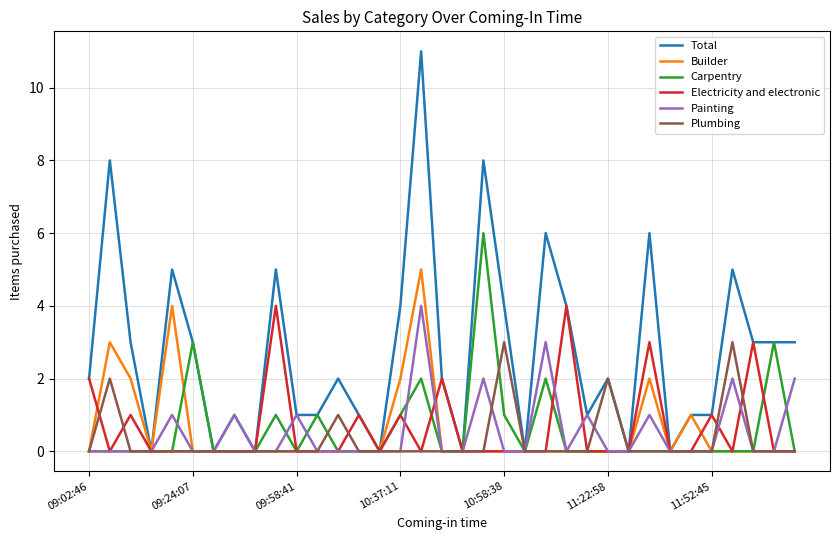

Which series has the widest spread of values?

Total